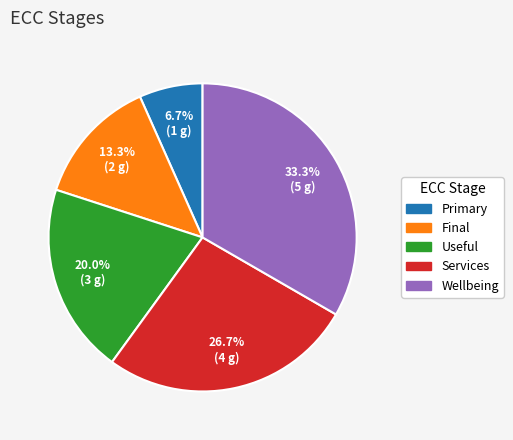

How many slices are in this pie chart?

5